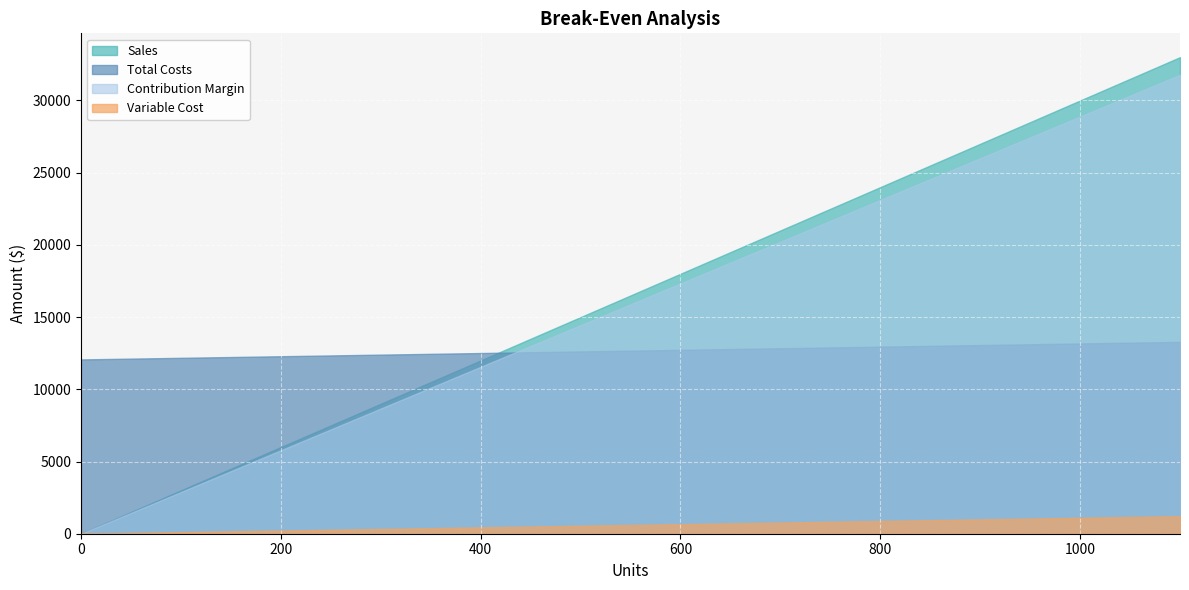

Rank the series by their maximum value, from highest to lowest.

Sales, Contribution Margin, Total Costs, Variable Cost